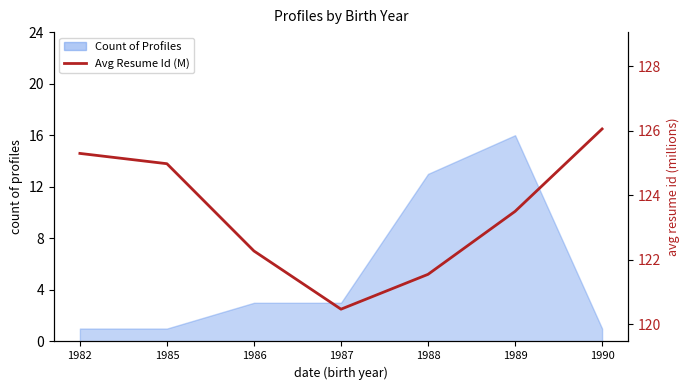

At which category does the chart reach its peak across all series?

1990